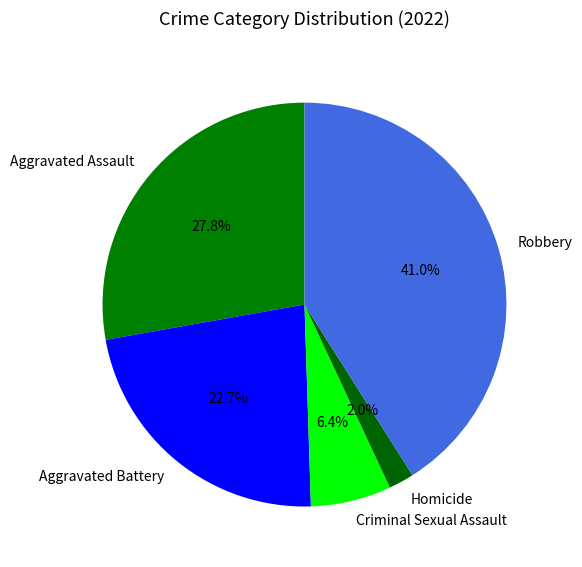

Which category has the biggest portion of the pie?

Robbery